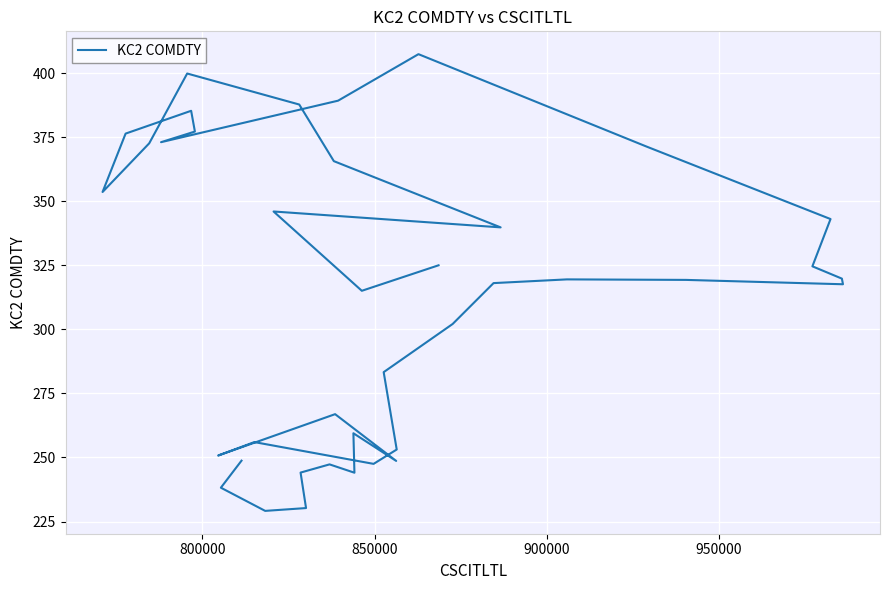

What is the maximum value shown in the chart?

407.4